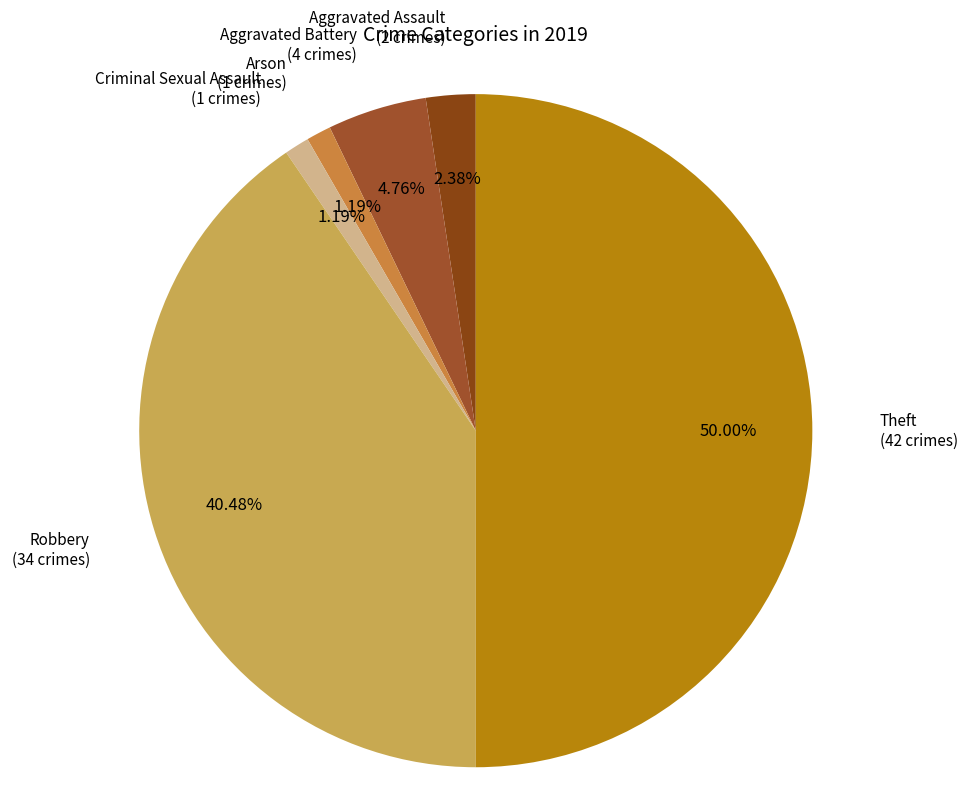

How many slices are in this pie chart?

6